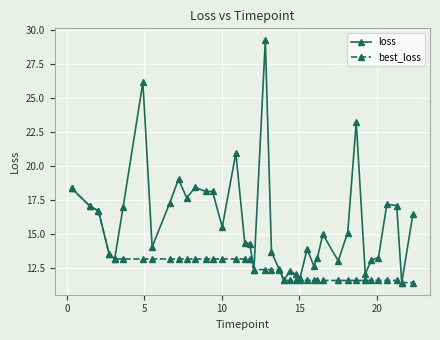

What is the minimum value shown in the chart?

11.4